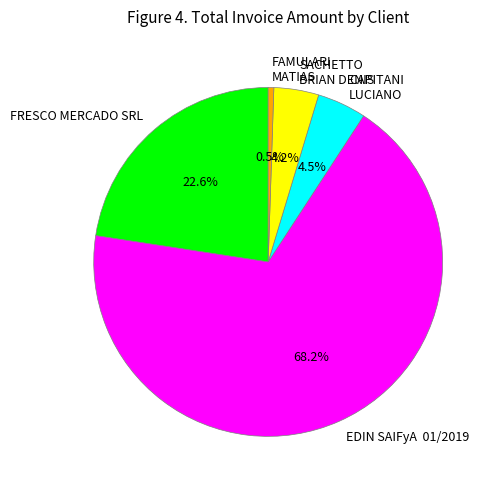

Does any single category account for the majority?

Yes